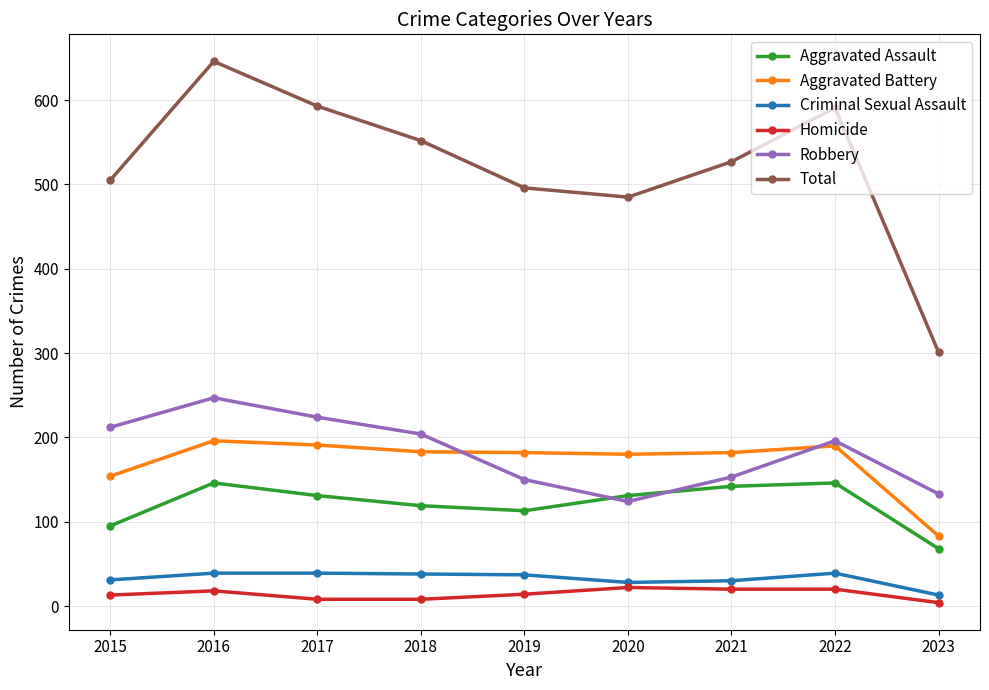

The Total series shows 973 at 2018. True or false?

False